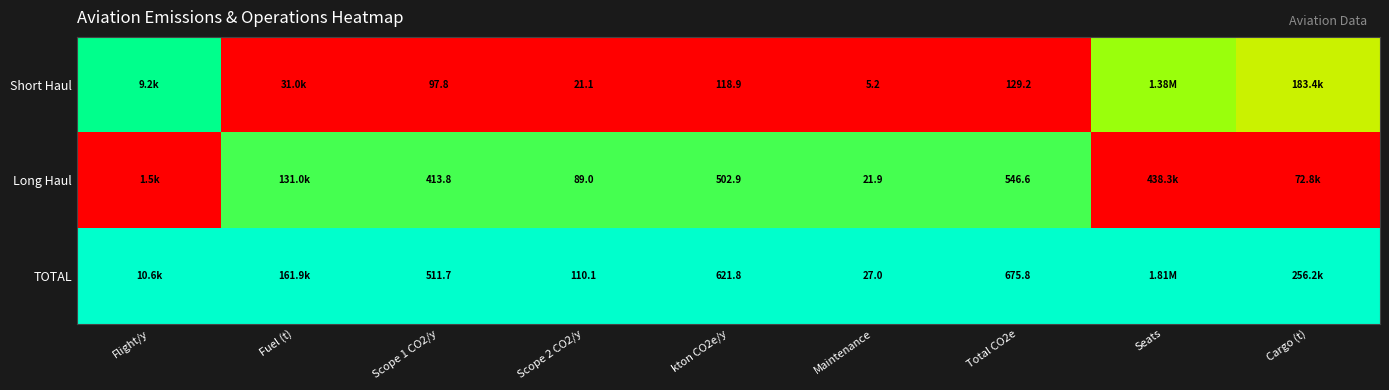

At Scope 2 CO2/y, list the series in order from largest to smallest.

TOTAL, Long Haul, Short Haul